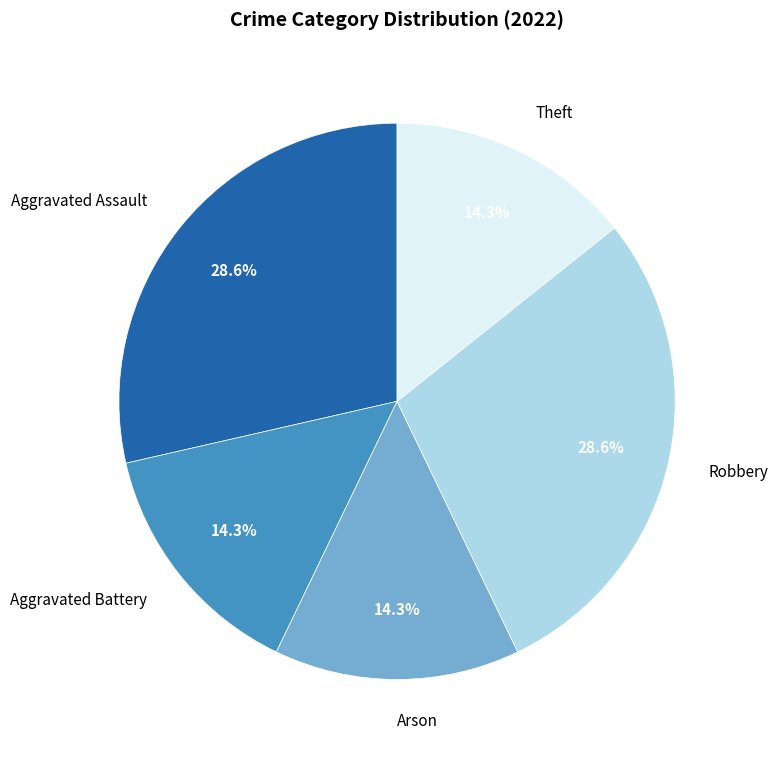

To the nearest percent, what is the difference between the largest and smallest slice percentages?

14%